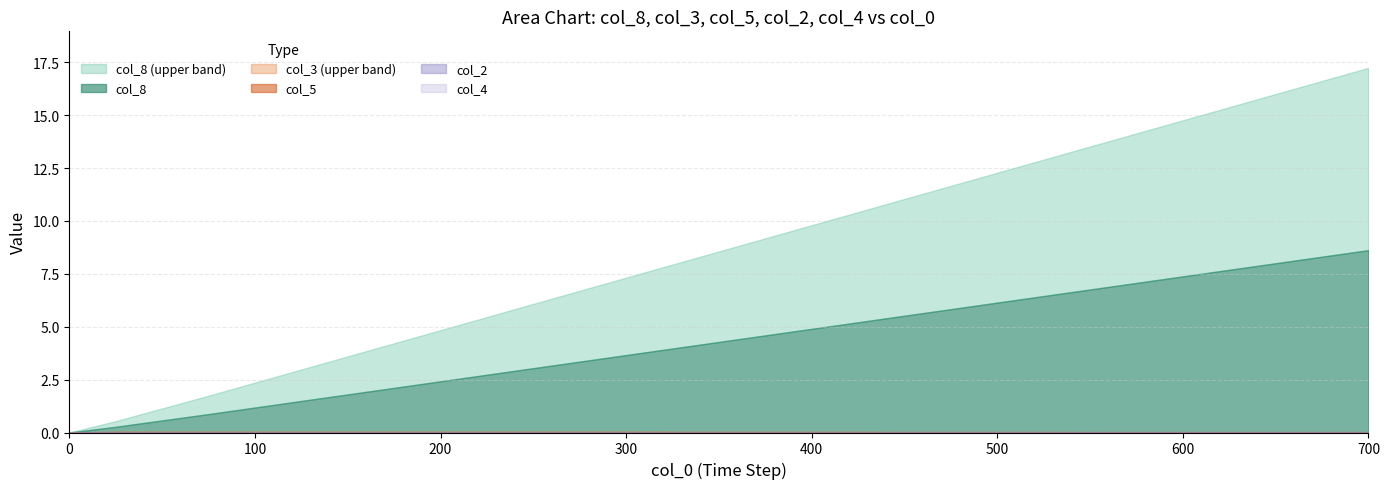

What are all the series names shown in the legend?

col_8, col_8_upper, col_3, col_5, col_2, col_4